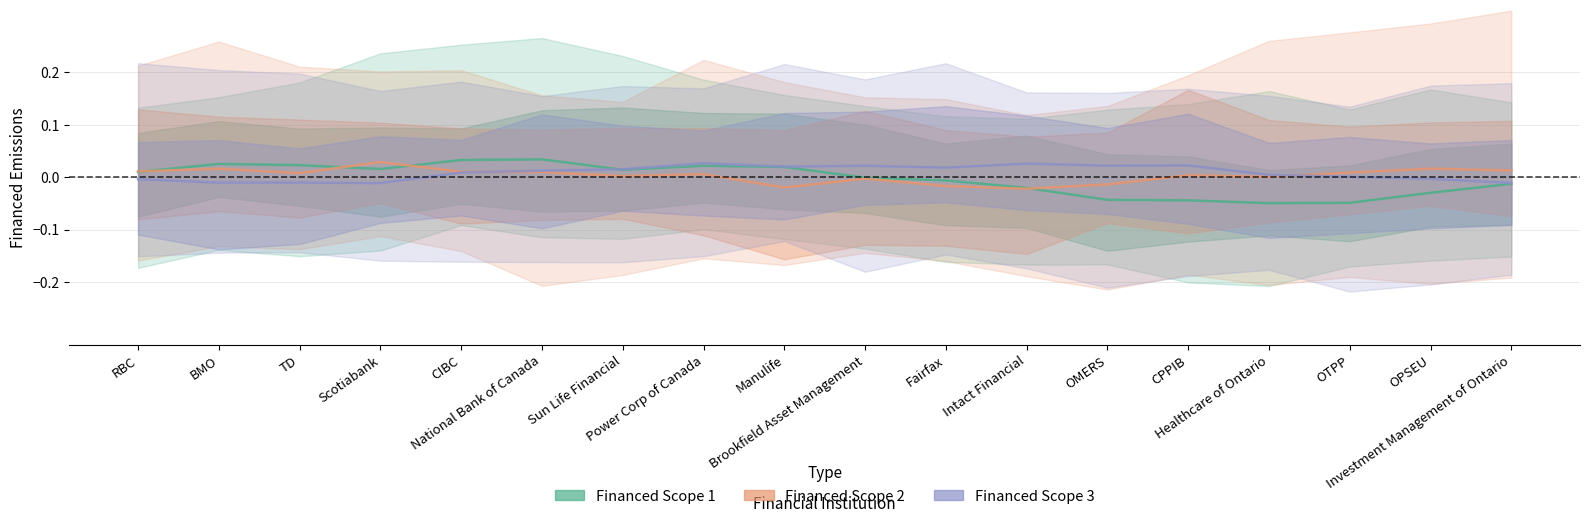

Which category has the highest value across all series?

National Bank of Canada